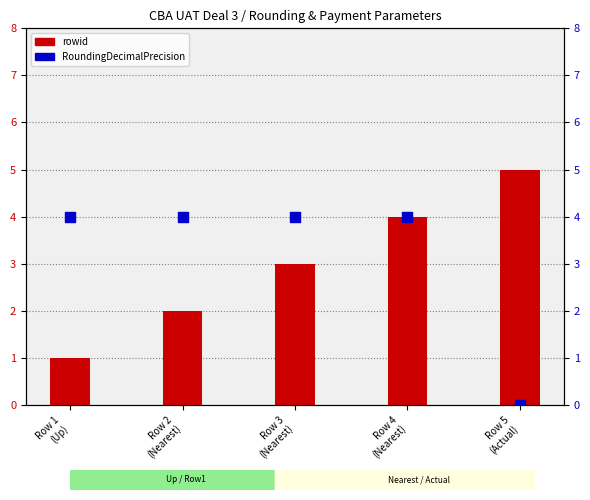

Which series reaches the maximum Y coordinate?

rowid